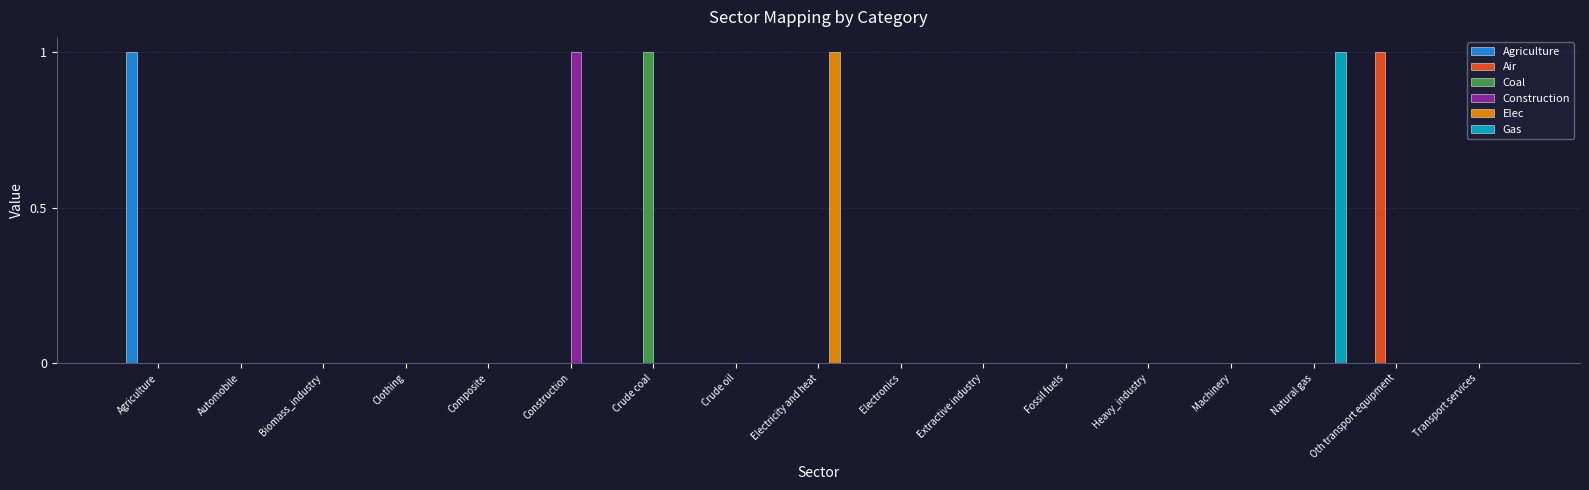

How many groups of bars are there?

17